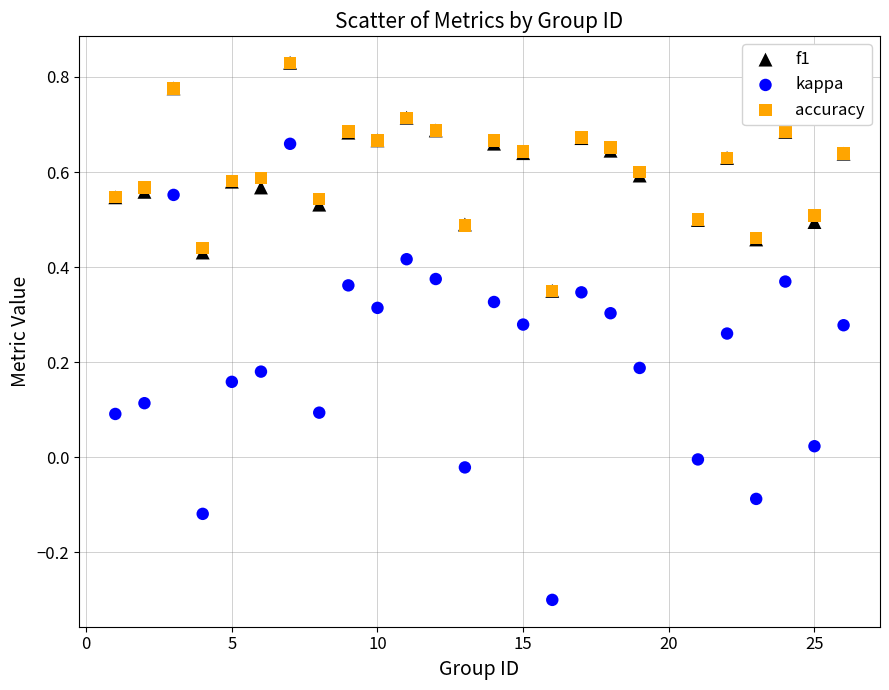

Which series has the widest spread of Y values?

kappa